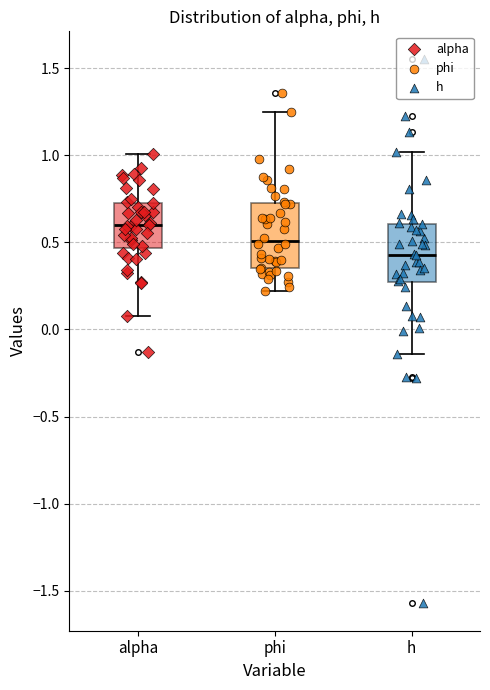

Which box has the lowest median line?

h